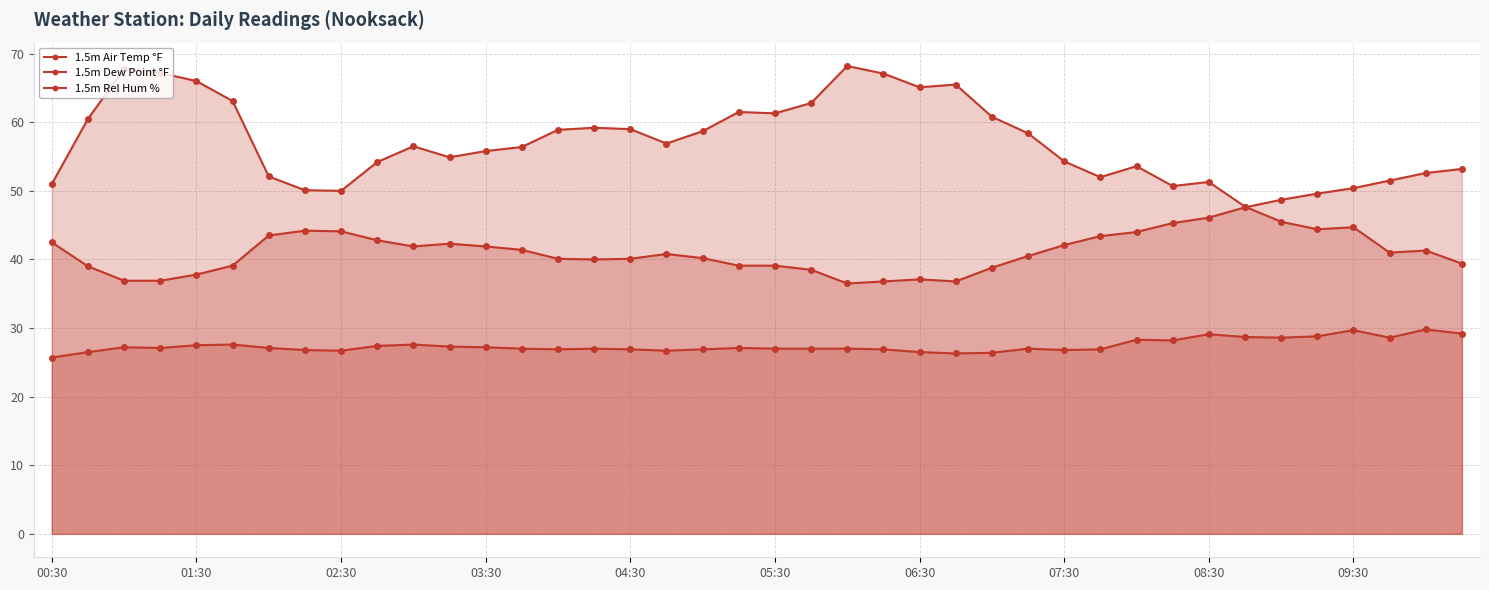

Which series changed the most between 14 and 19?

1.5m Rel Hum %